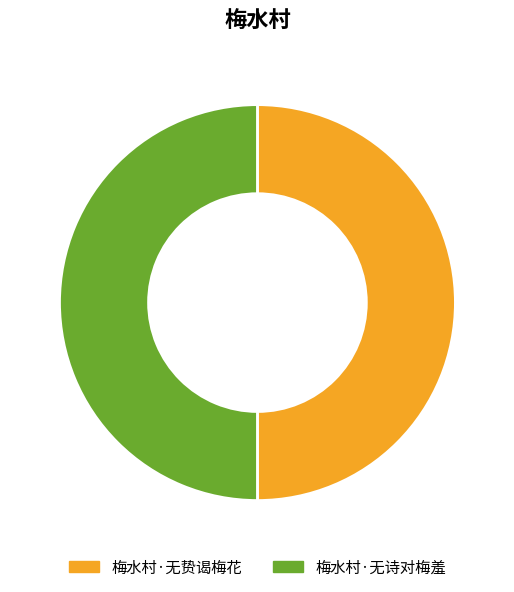

Is the sum of 梅水村·无贽谒梅花 and 梅水村·无诗对梅羞 greater than half?

Yes